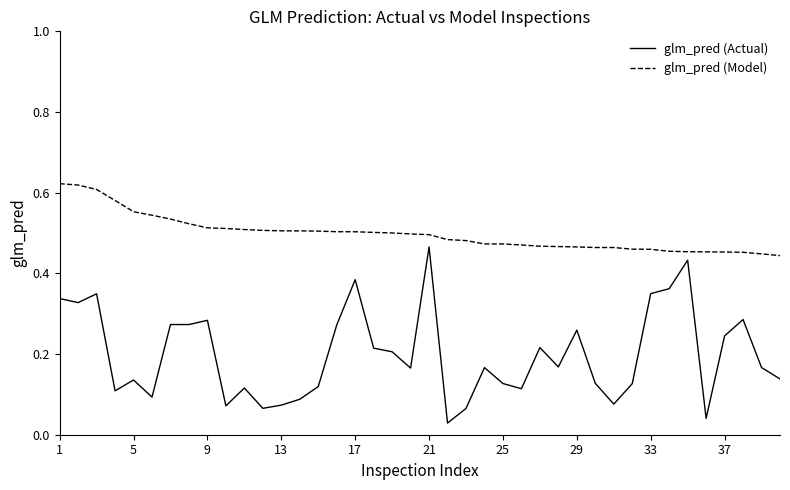

List the series in order of their peak value, highest first.

glm_pred (Model), glm_pred (Actual)